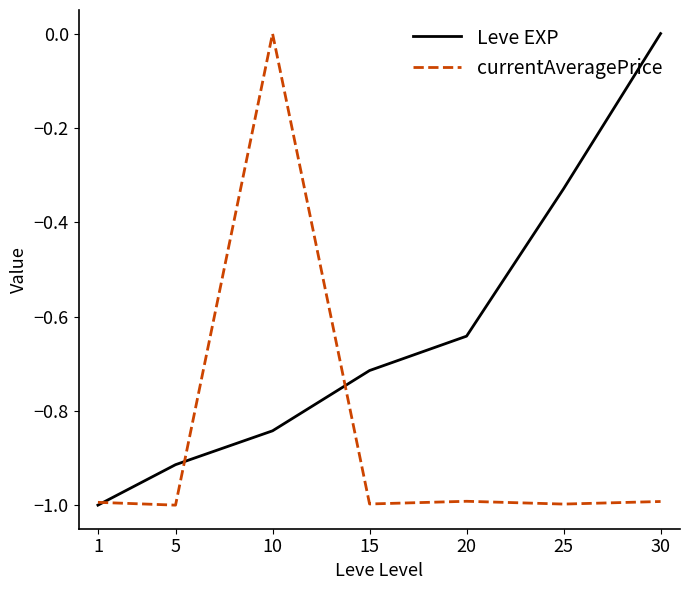

After their last crossing, which series has the higher values: currentAveragePrice or Leve EXP?

Leve EXP